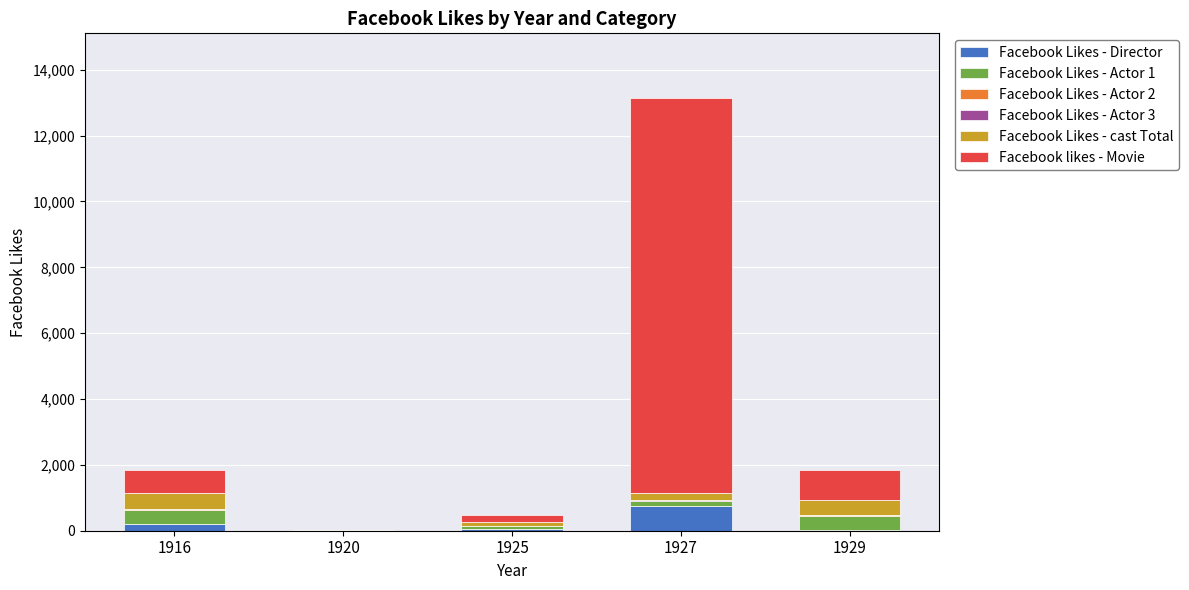

At which category is the sum across all series the highest?

1927